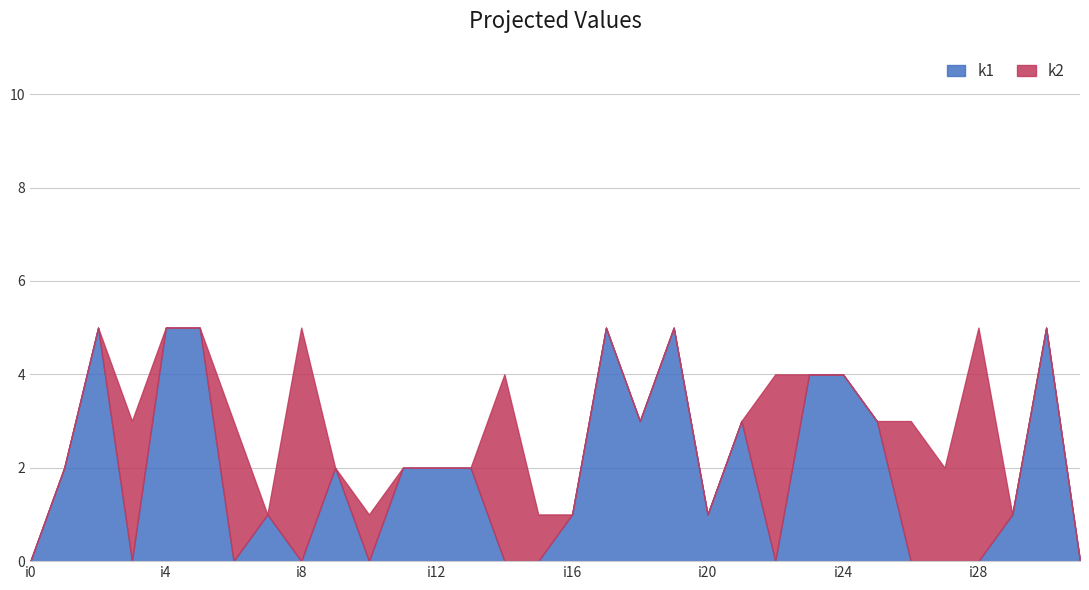

How many times do k1 and k2 cross each other?

14